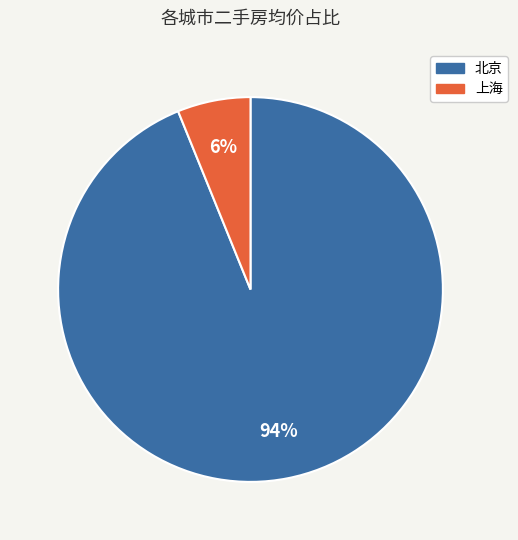

Which category has the biggest portion of the pie?

北京